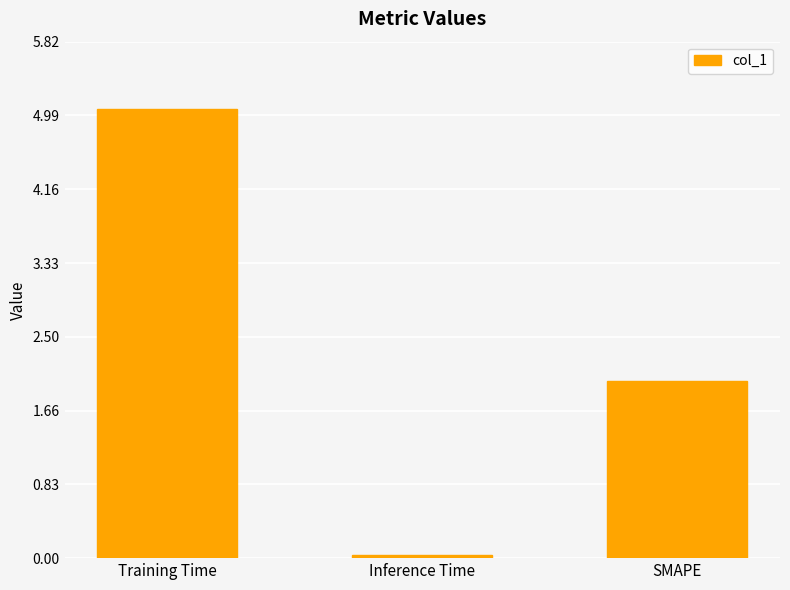

True or false: the data shows 2.0 at SMAPE.

True